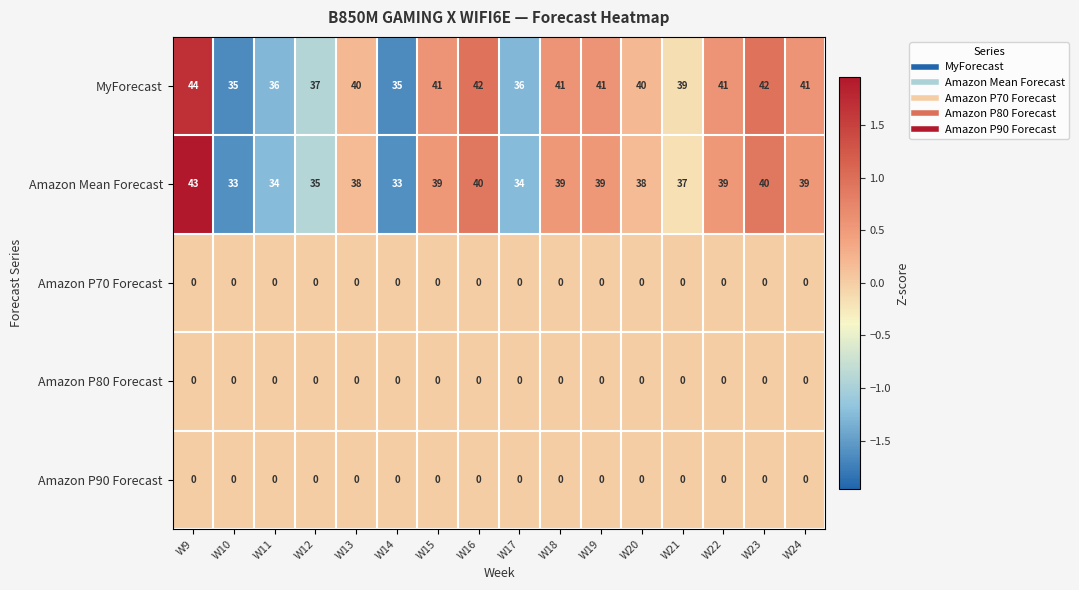

What is the minimum value for MyForecast?

35